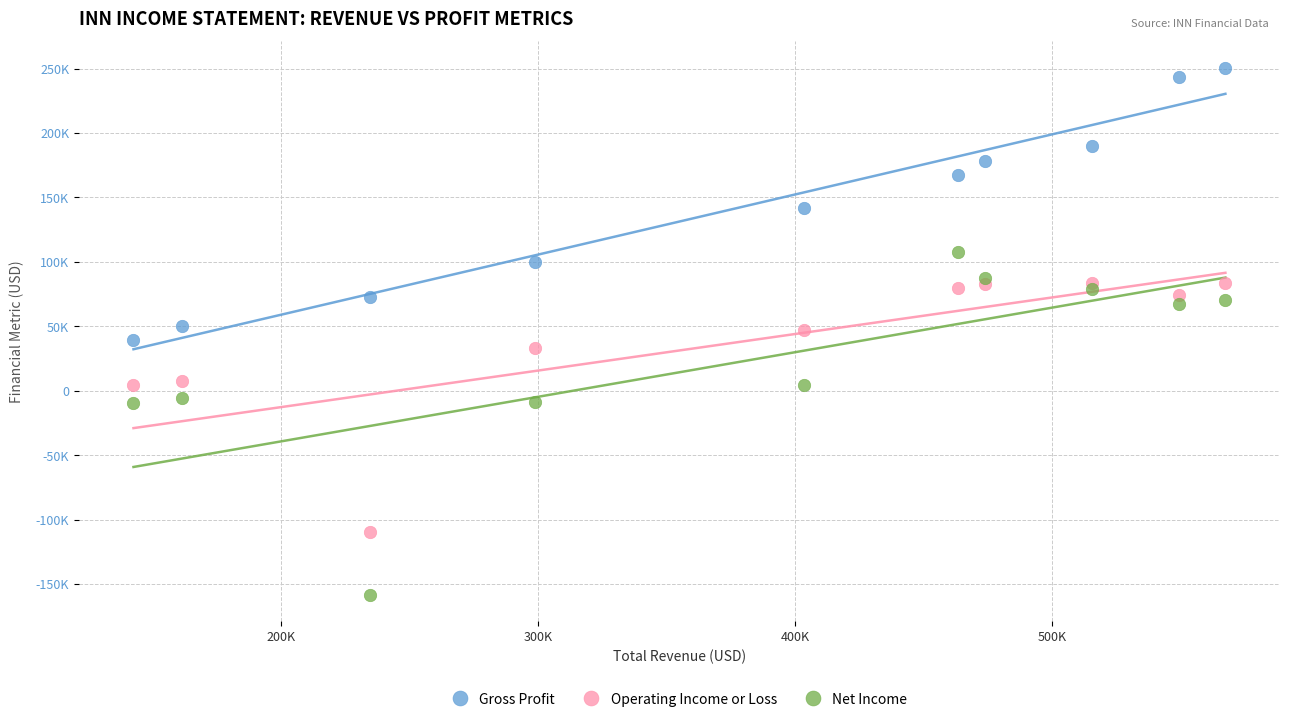

What are all the series names shown in the legend?

Gross Profit, Operating Income or Loss, Net Income